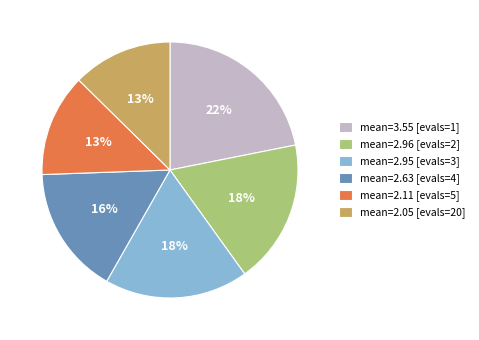

Which has a higher value, mean=2.11 [evals=5] or mean=3.55 [evals=1]?

mean=3.55 [evals=1]